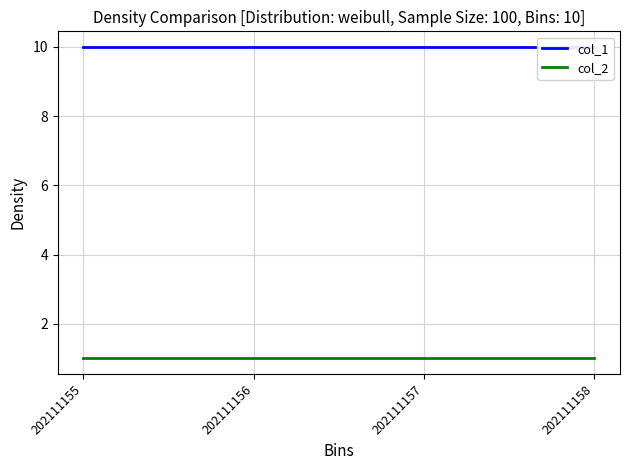

The col_2 series shows 1 at 202111157. True or false?

True